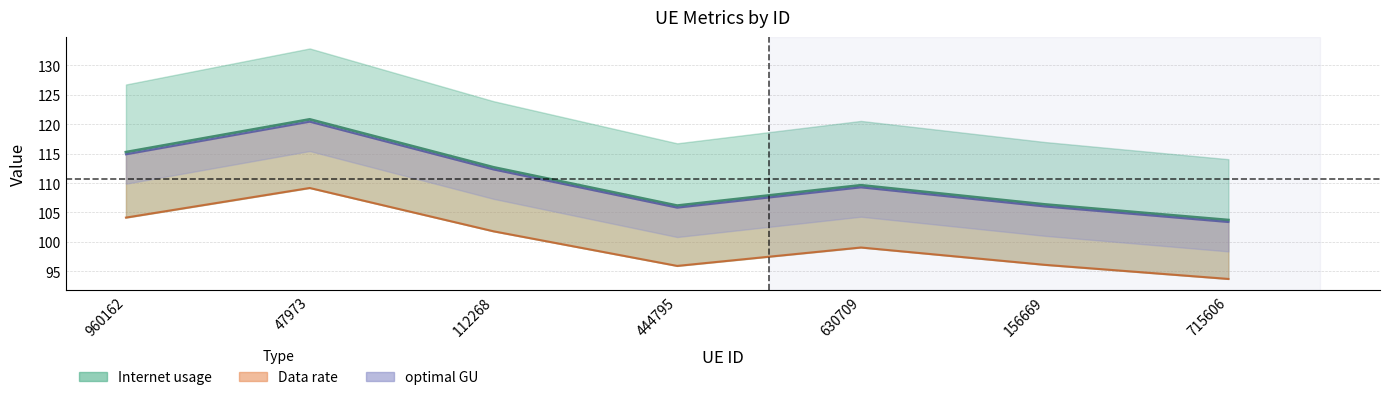

Reading right to left, what are all the values shown in this chart?

Internet usage: 103.7	106.4	109.6	106.2	112.7	120.8	115.3
Data rate: 93.7	96.1	99.0	95.9	101.8	109.2	104.1
optimal GU: 103.4	106.0	109.3	105.8	112.3	120.4	114.9